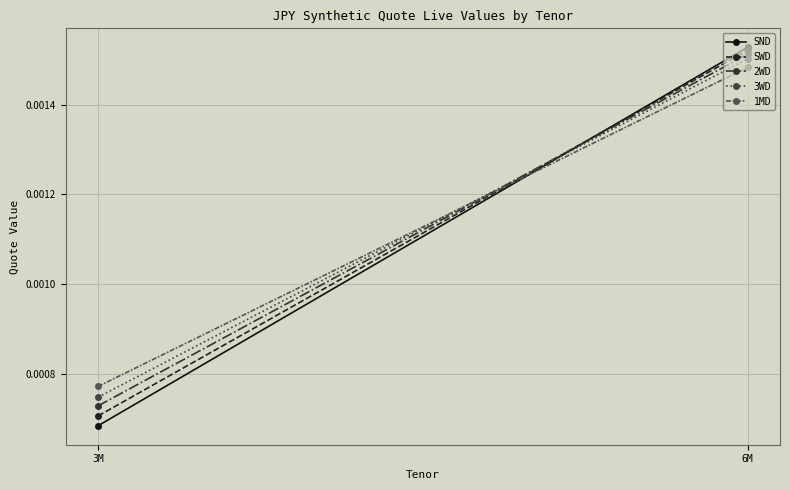

How many 1MD values are between 0 and 1?

2